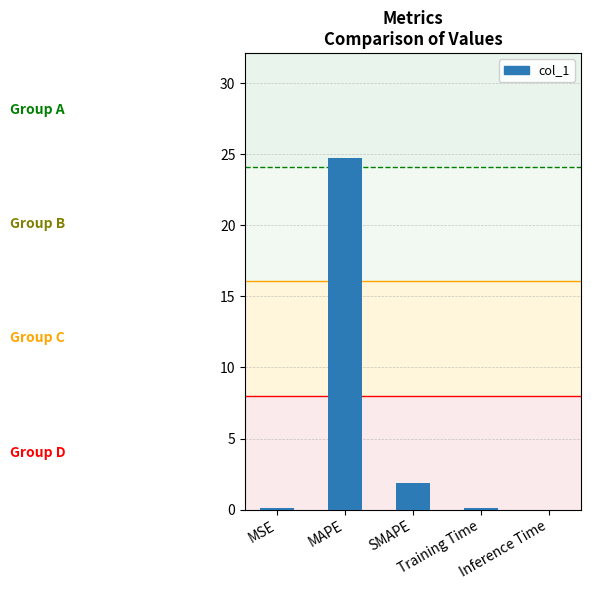

The value at SMAPE is 0.4. True or false?

False